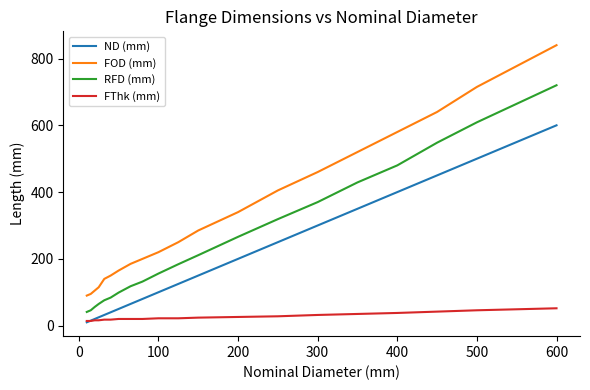

What is the maximum value for FOD (mm)?

840